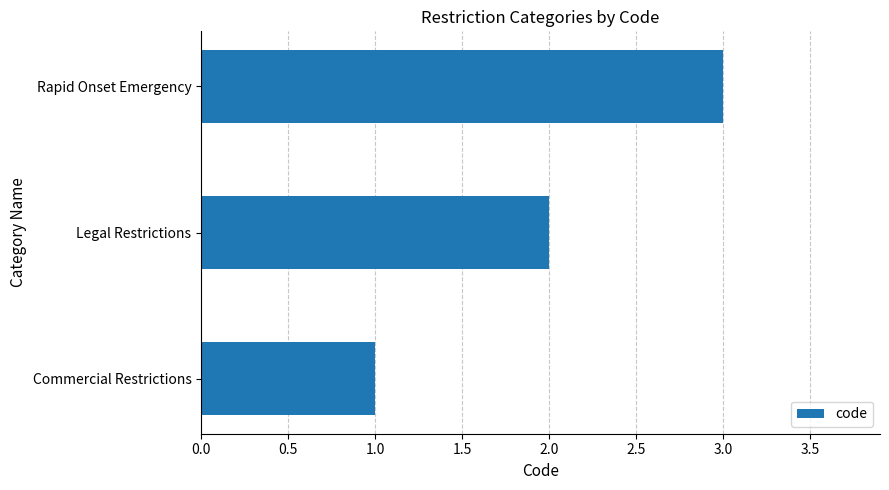

What is the greatest value displayed?

3